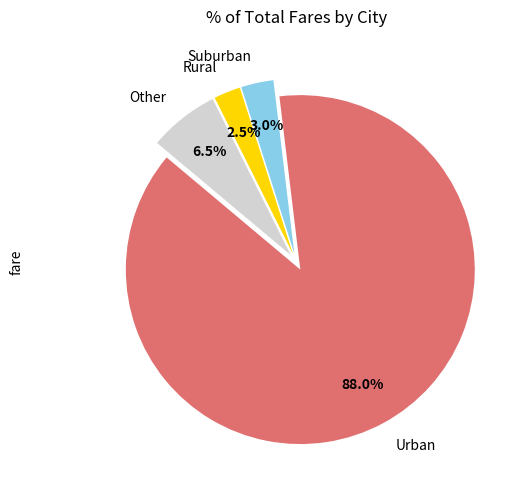

Rank the categories by value from highest to lowest.

Urban, Other, Suburban, Rural